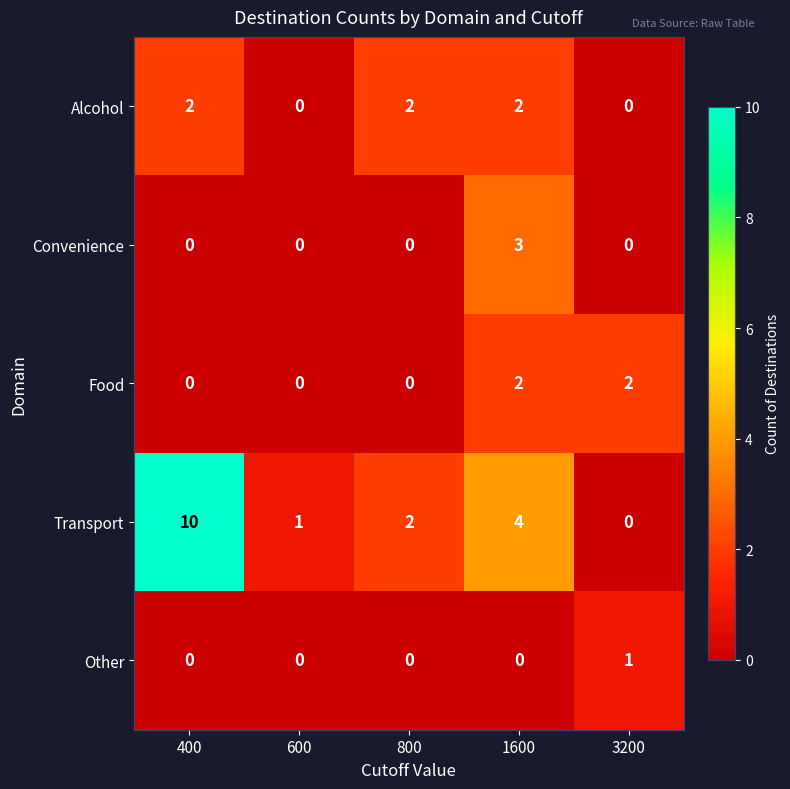

Where is Transport nearest to the value 5?

1600